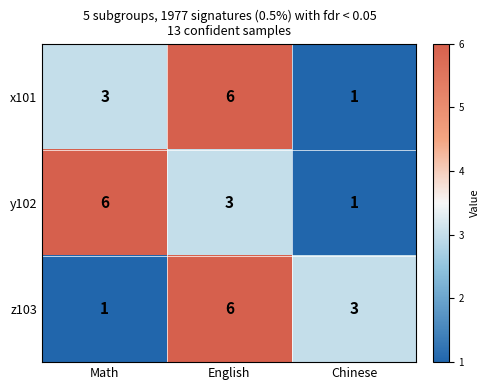

What is the difference between the highest and lowest values at Math?

5